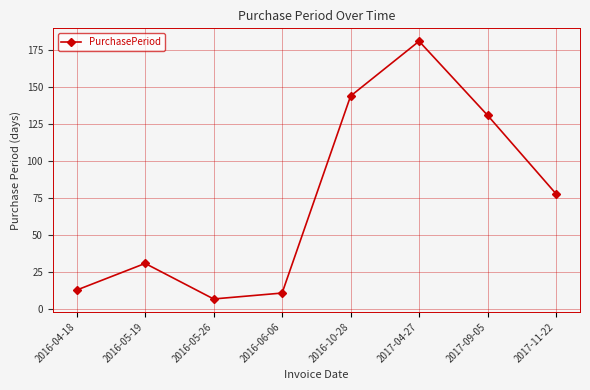

Is it true that the value at 2016-05-19 is 31?

True